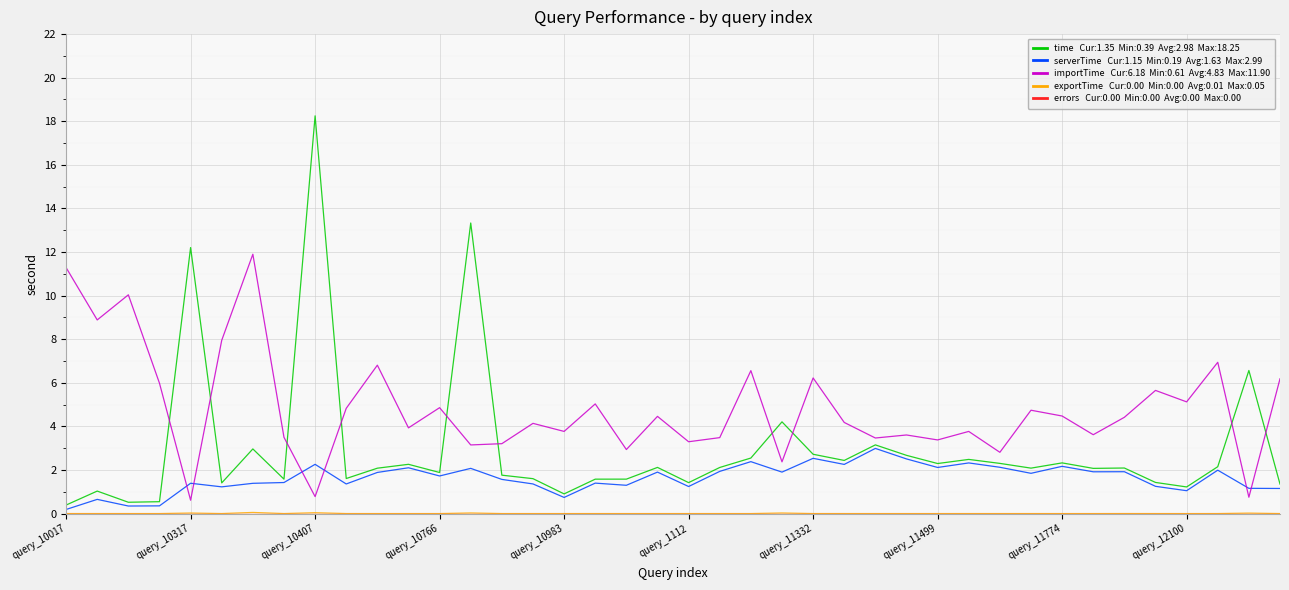

How many series are shown in this chart?

5